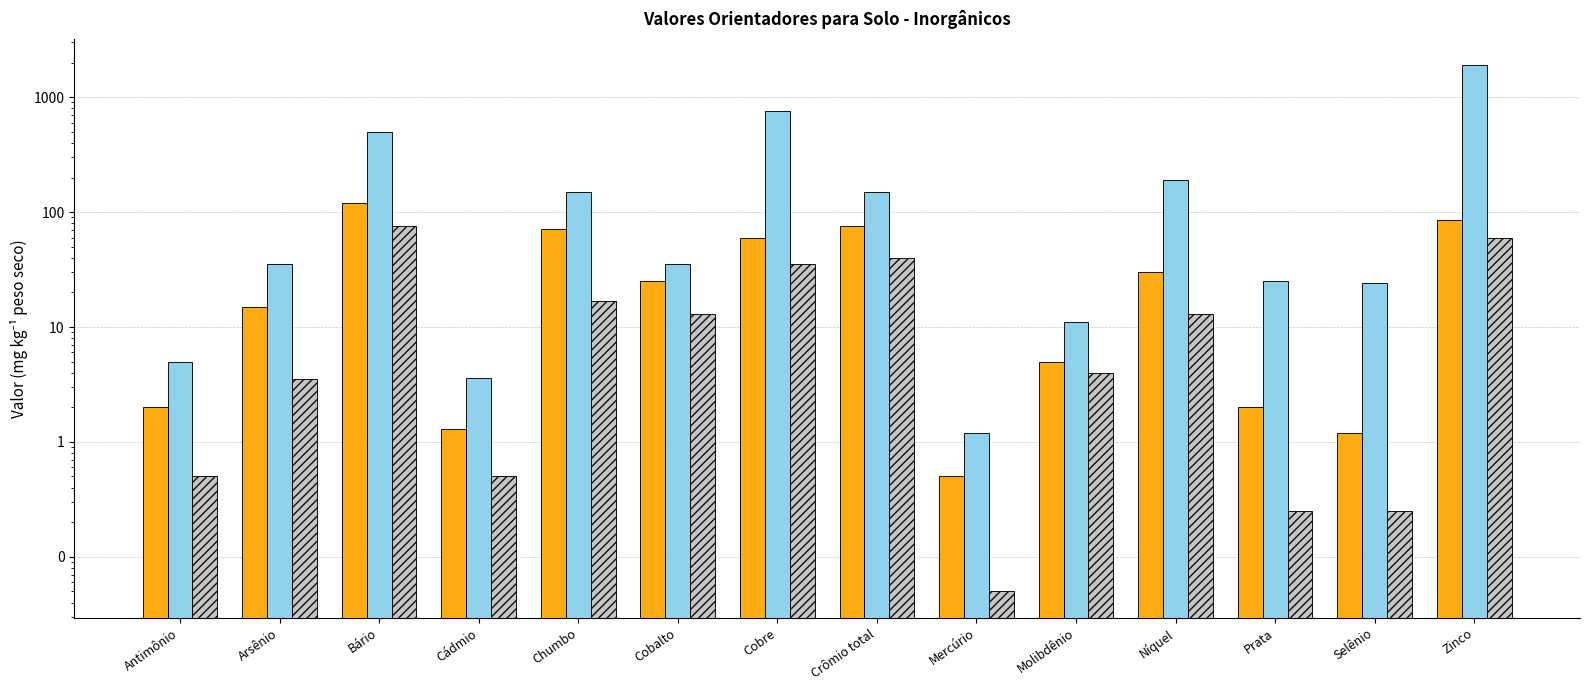

What is the value of the VRQ bar at the 6th from the left?

13.0